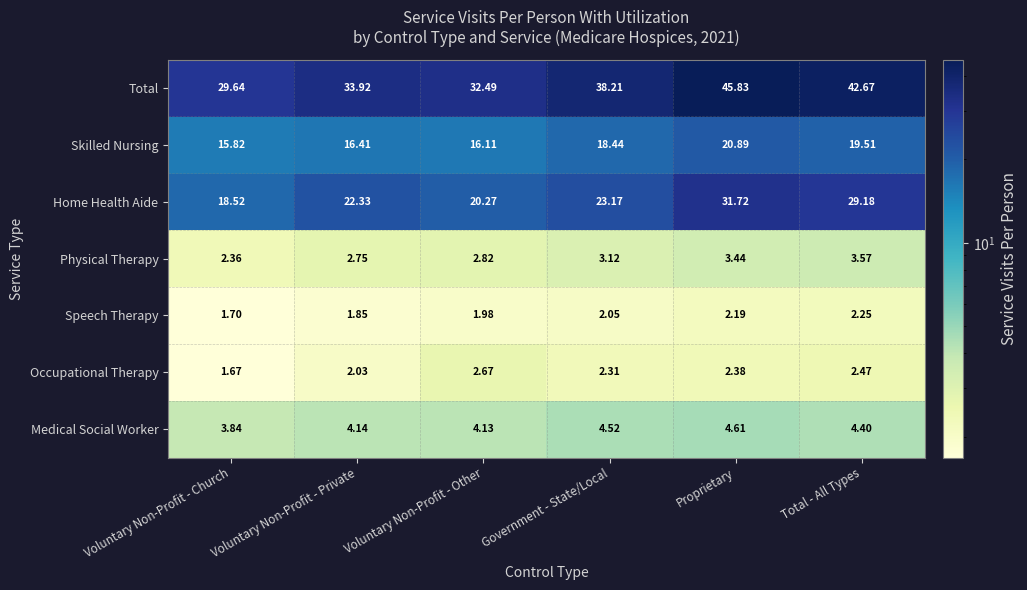

Which category has the lowest value in the Medical Social Worker series?

Voluntary Non-Profit - Church